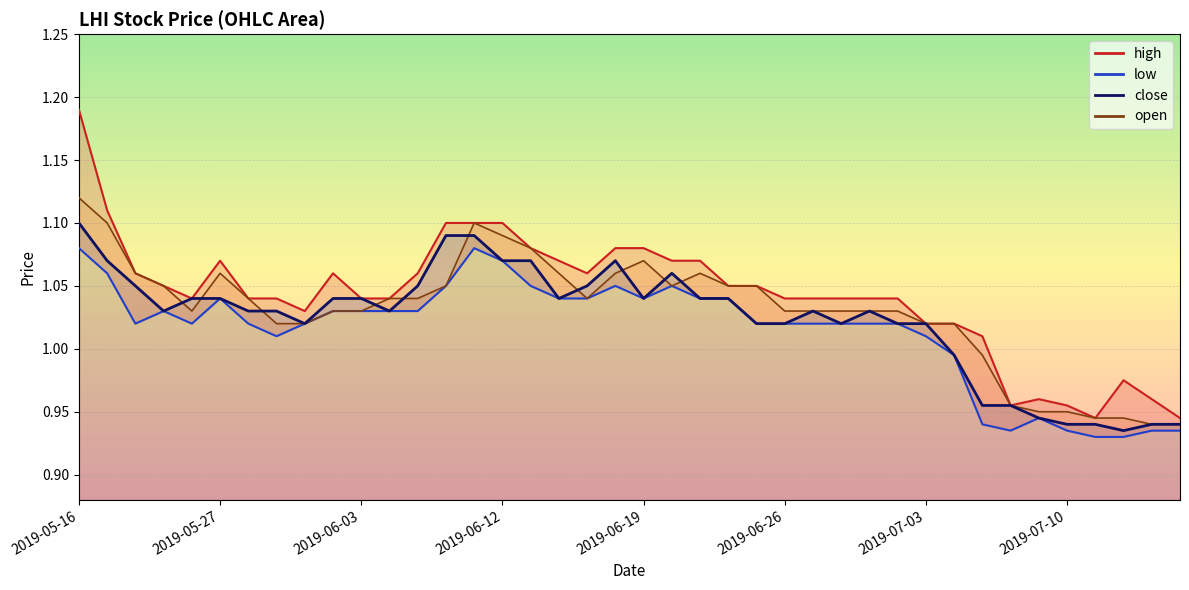

Where is open nearest to the value 1?

2019-07-05